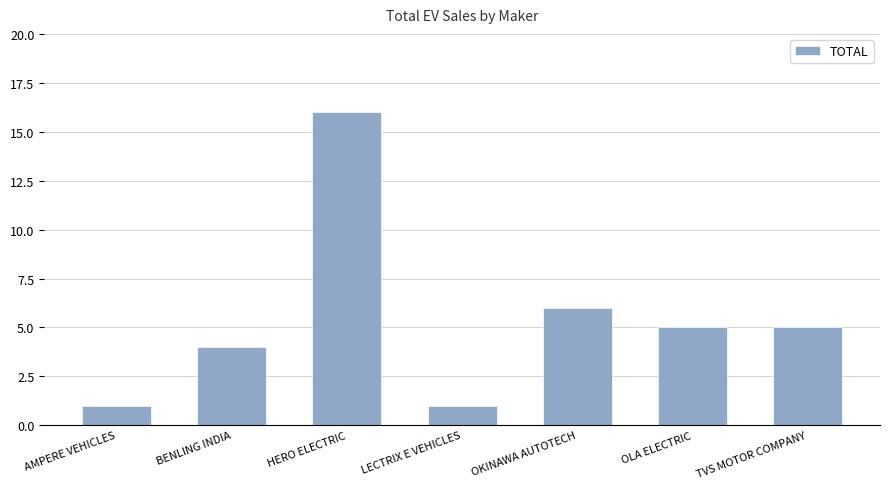

Approximately how many times larger is the value at AMPERE VEHICLES compared to OKINAWA AUTOTECH?

0.2